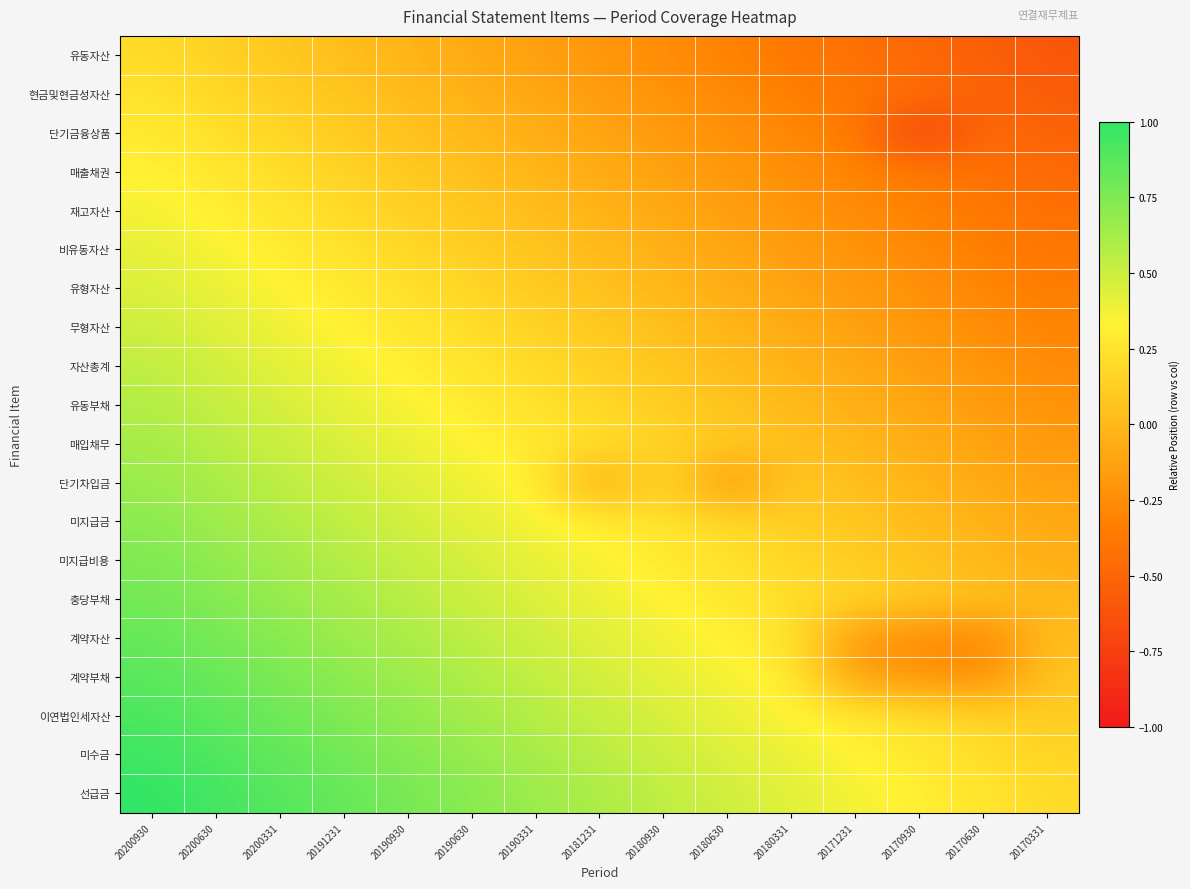

Which series has the largest total across all categories?

선급금